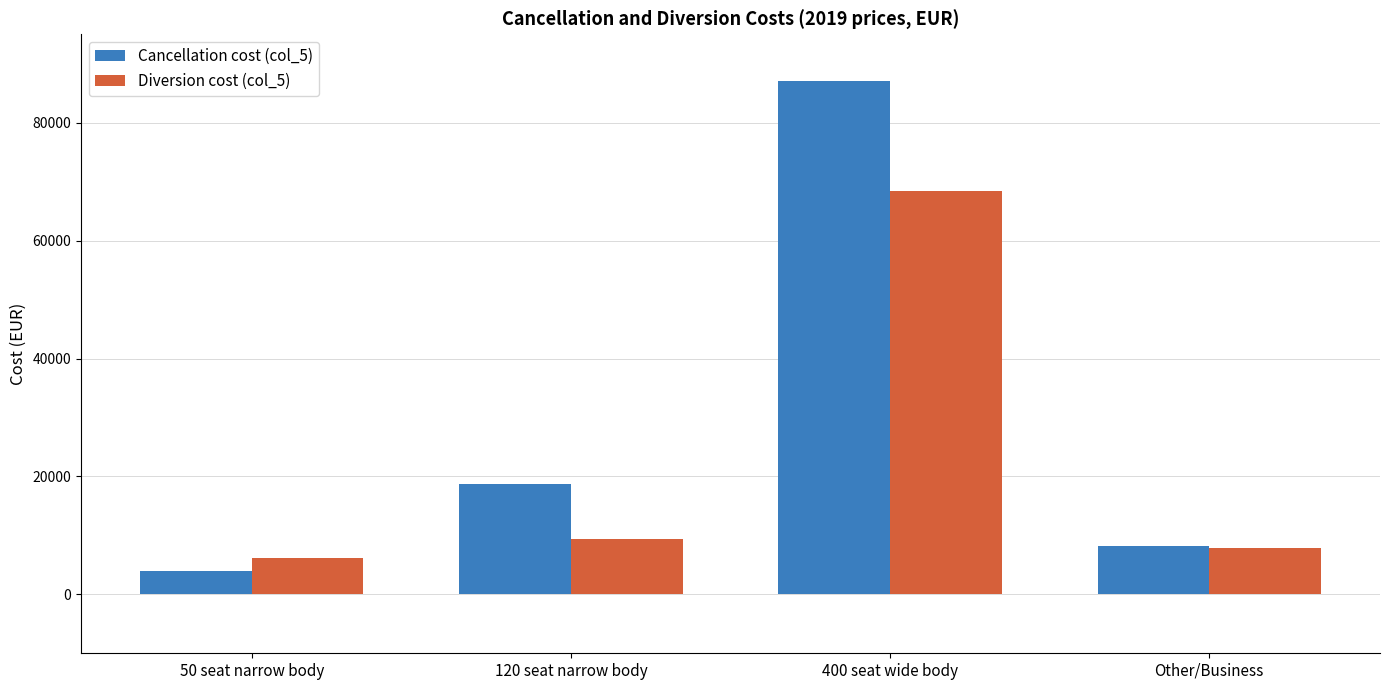

What is the maximum value shown in the chart?

87154.8